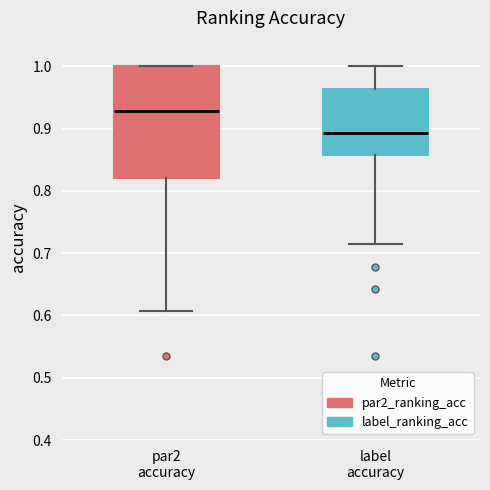

Reading left to right, read every box against the y-axis: the position of its median line, the range the box covers, and the ends of its whiskers. The values are not printed on the chart, so give them approximately, as read against the axis.

par2 accuracy: median 0.93, box 0.82 to 1.00, whiskers 0.61 to 1.00
label accuracy: median 0.89, box 0.86 to 0.96, whiskers 0.71 to 1.00